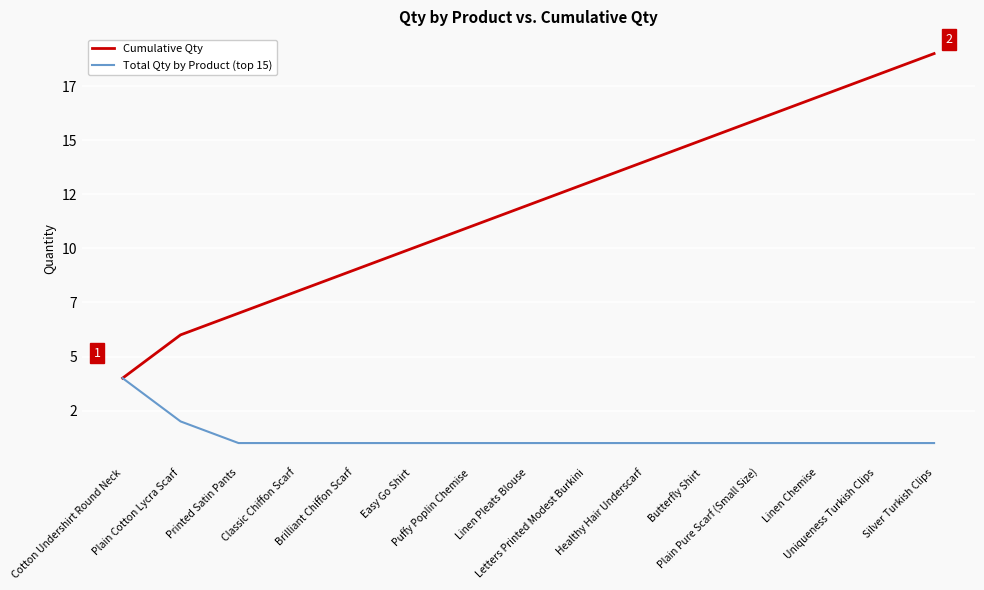

Does the chart display data point markers on the line(s)?

No